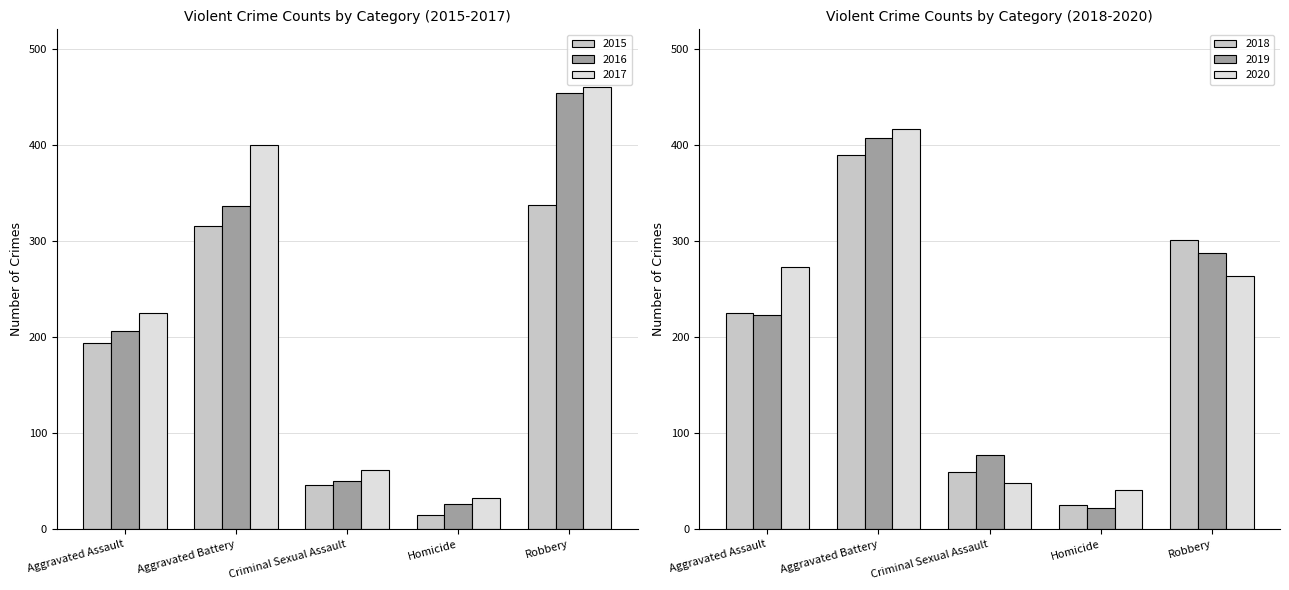

Rank the series at 2018 from highest to lowest value.

Aggravated Battery, Robbery, Aggravated Assault, Criminal Sexual Assault, Homicide